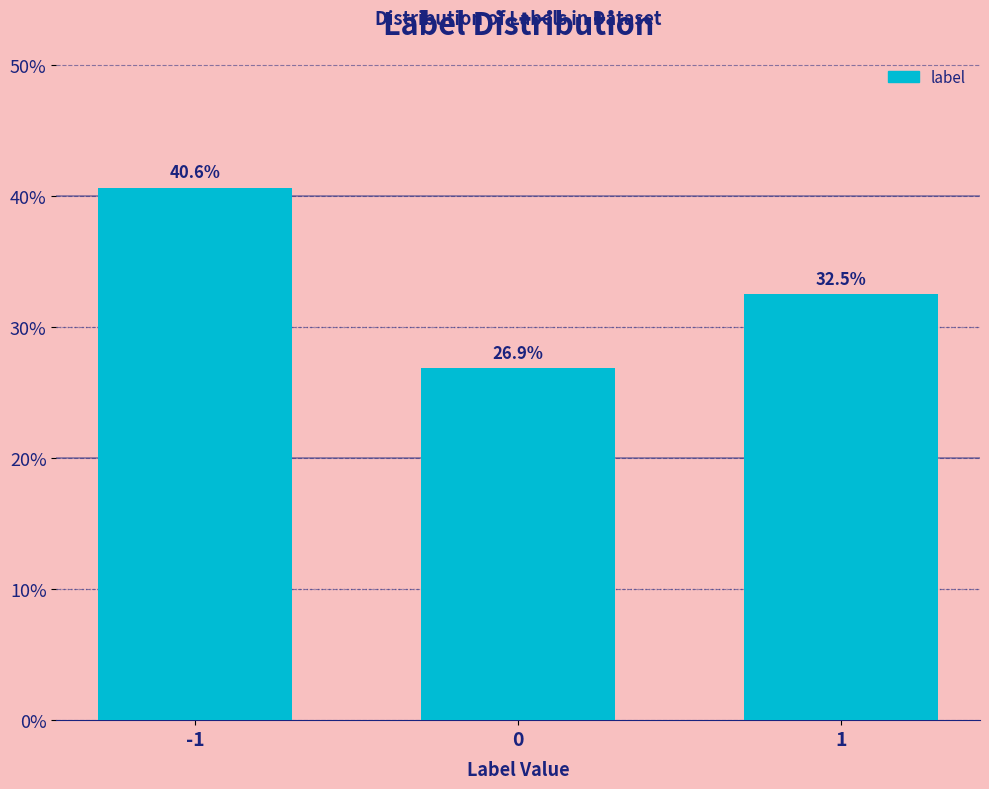

Reading left to right, list all the values displayed in this chart.

40.6	26.9	32.5